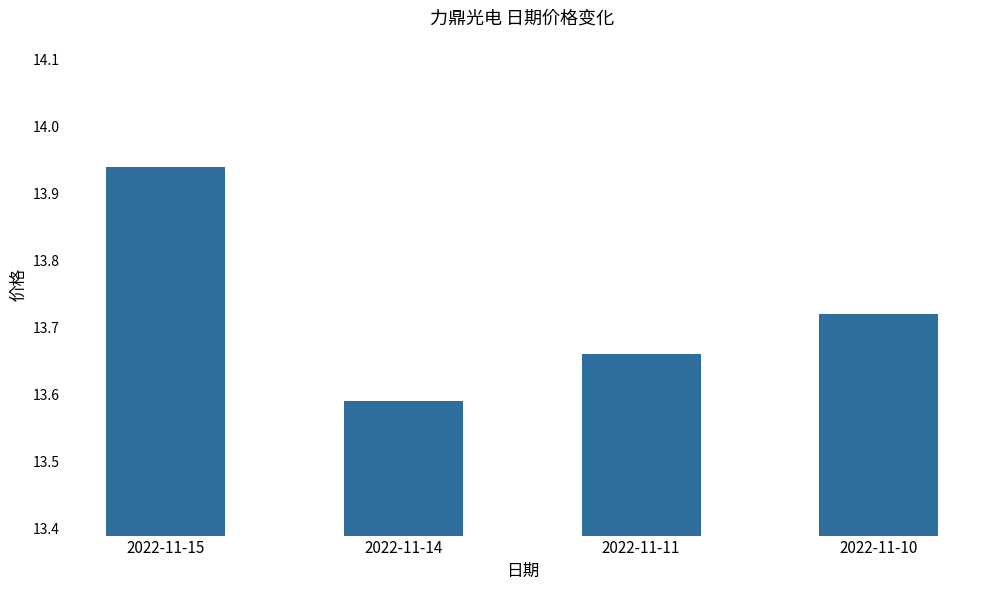

At which category does the chart reach its peak across all series?

2022-11-15